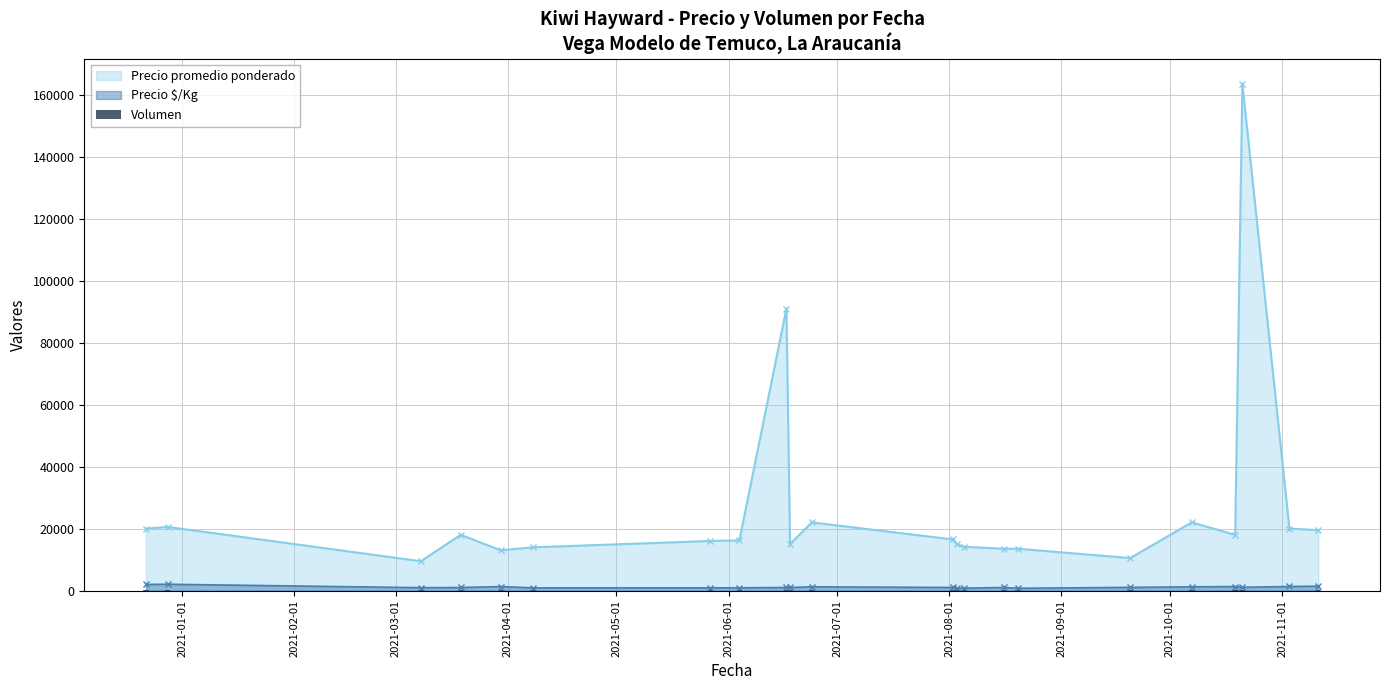

True or false: Precio $/Kg and Precio promedio ponderado cross at least once.

False